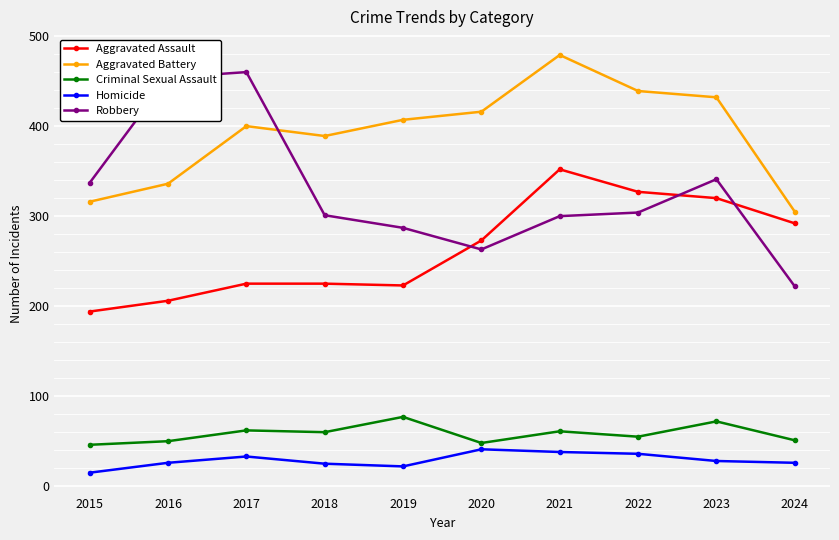

How many lines are shown in the chart?

5